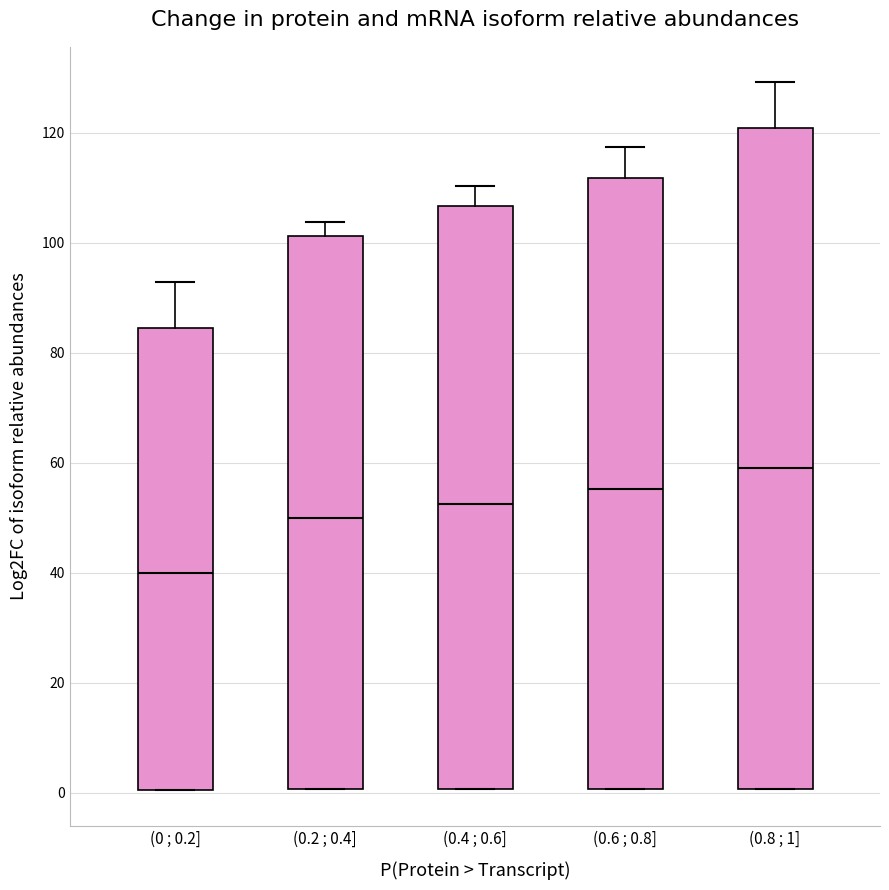

Which box's median line is the lowest?

(0 ; 0.2]